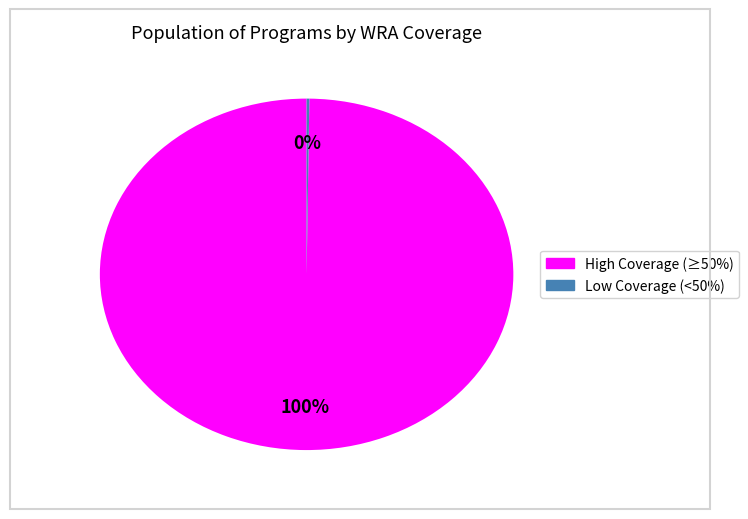

To the nearest percent, what is the average slice percentage?

50%